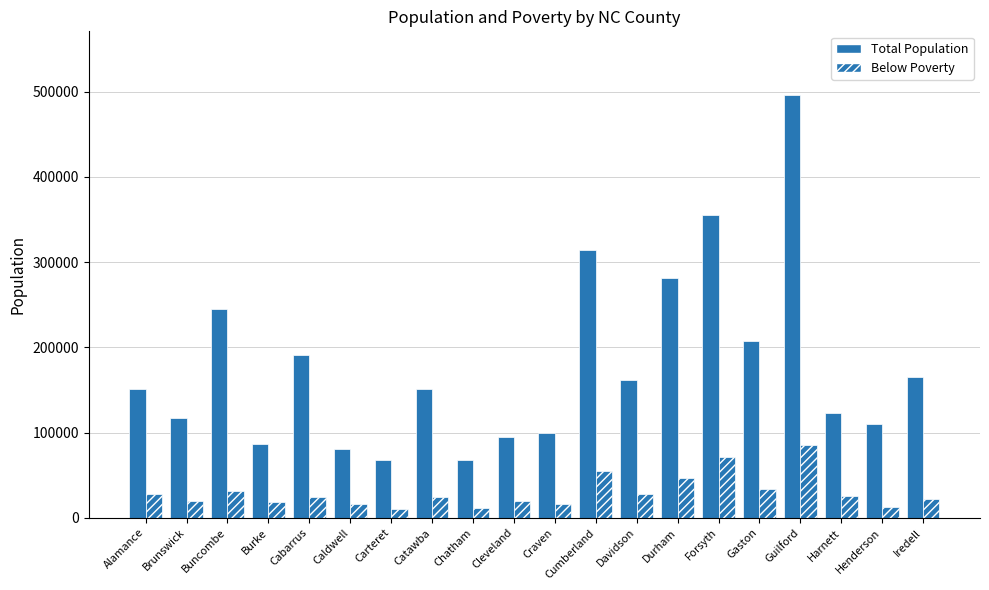

What is the sum of the Total Population values at Cumberland and Buncombe?

559387